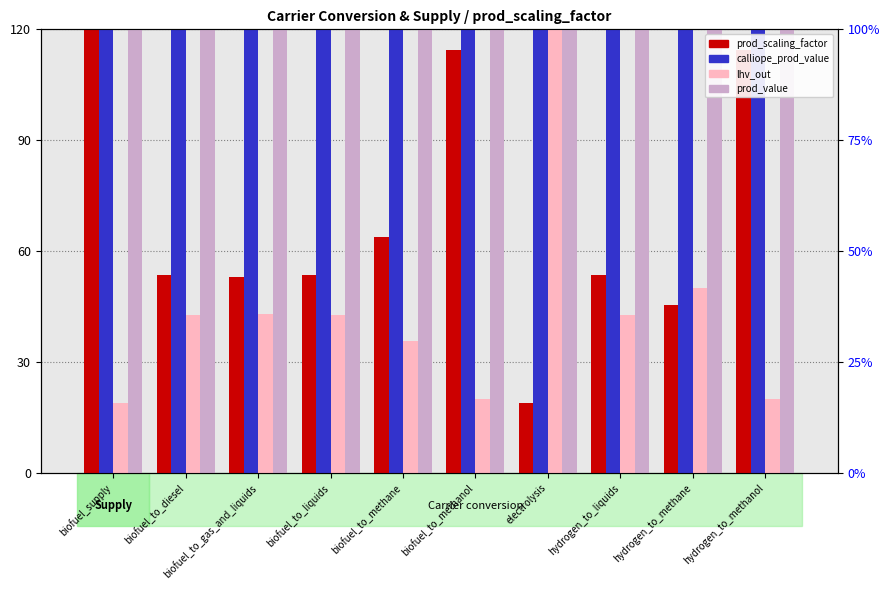

True or false: prod_scaling_factor has a value of 45.6 at hydrogen_to_methane.

True